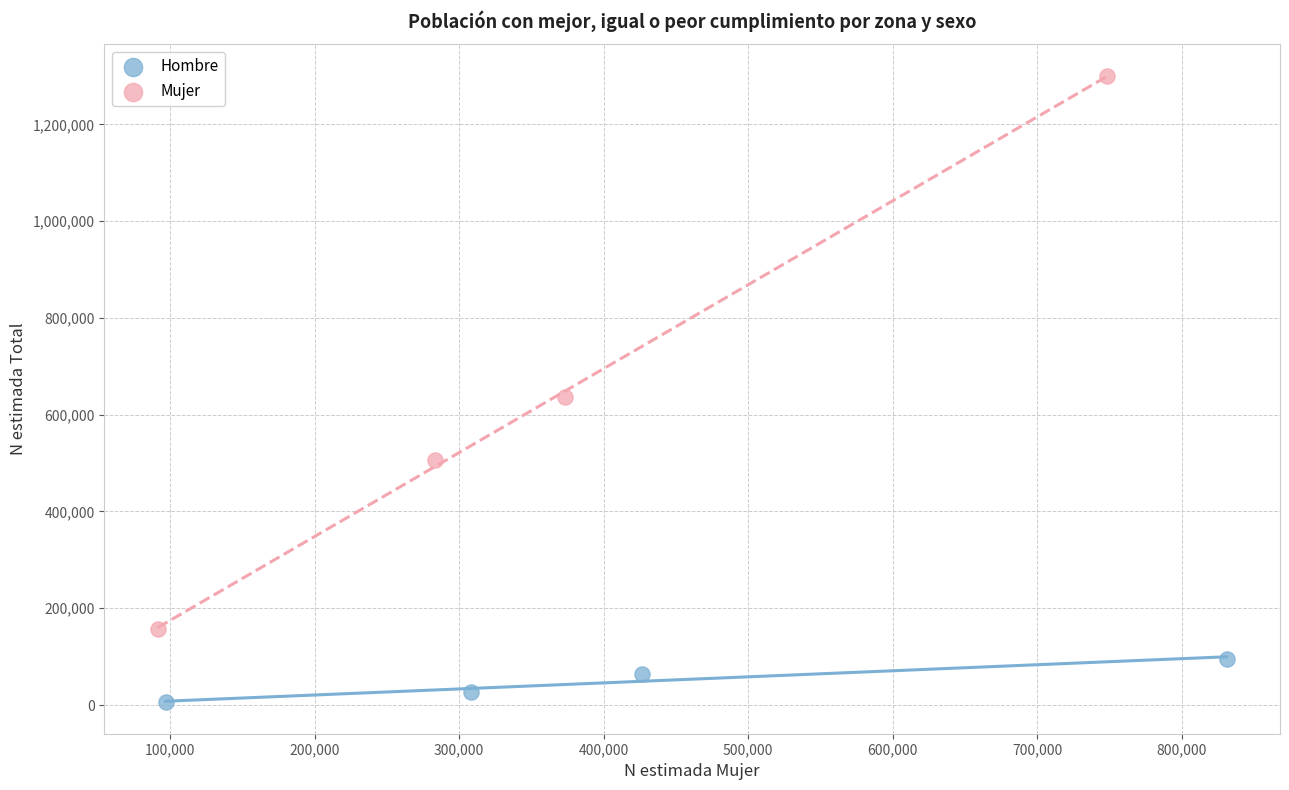

Which series has the widest spread of Y values?

Mujer